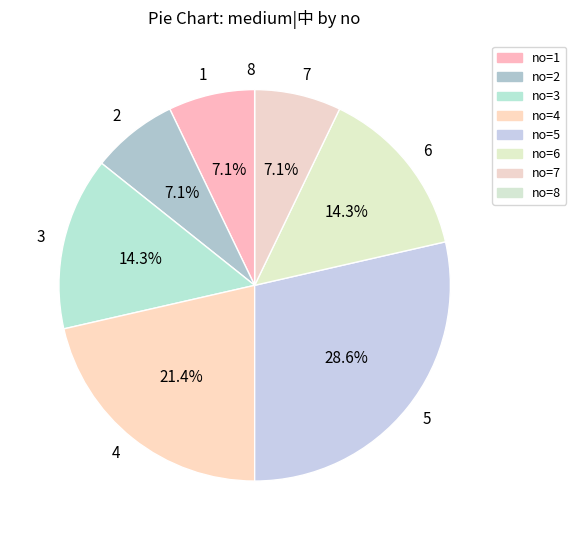

Which category has the biggest portion of the pie?

5